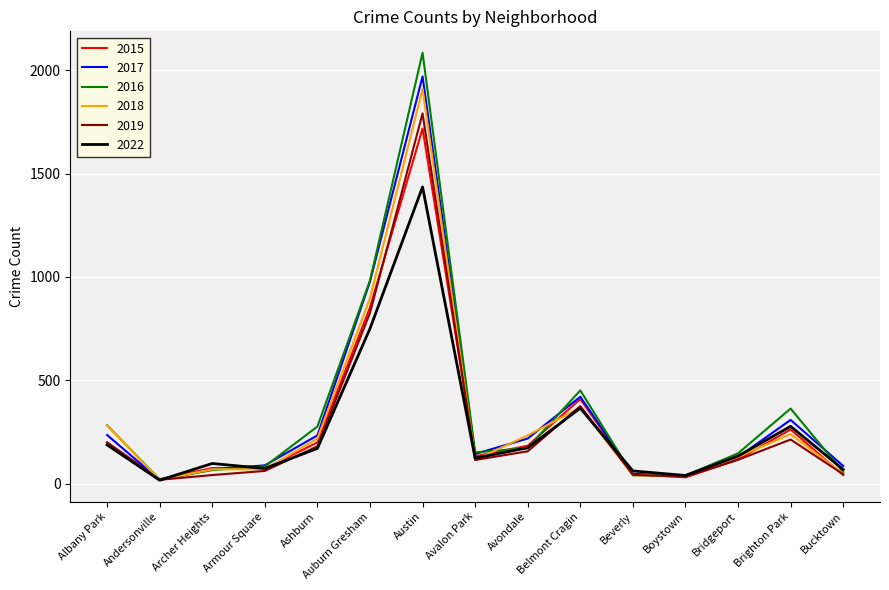

What position from the left is Ashburn?

5